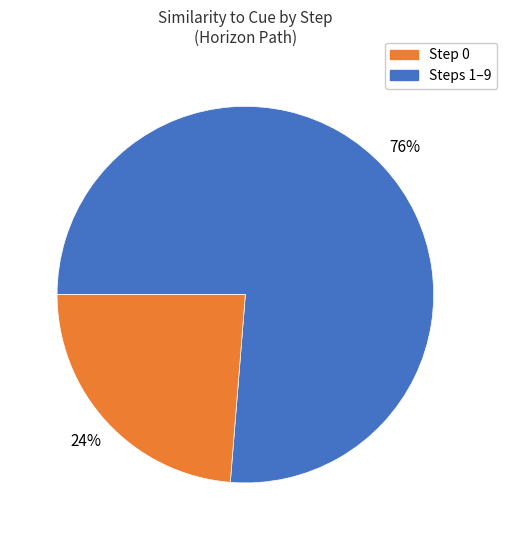

How many segments does this pie chart have?

2